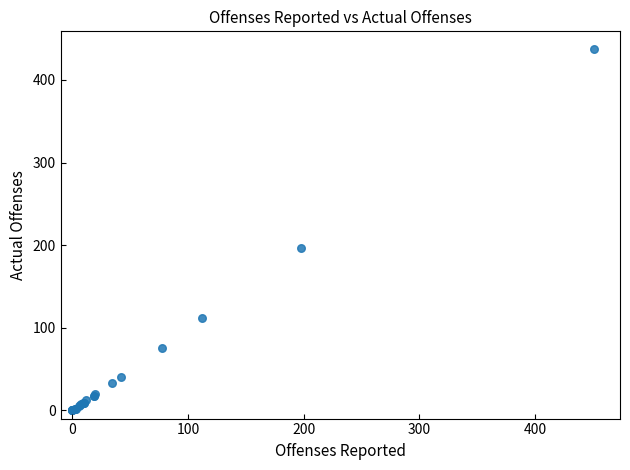

What Y value in the scatter plot is closest to 218?

196